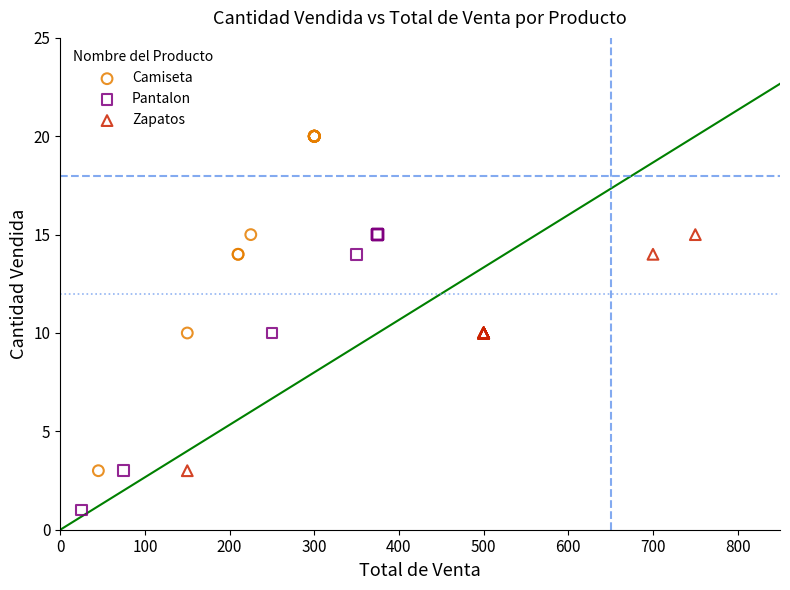

Which series reaches the minimum Y coordinate?

Pantalon